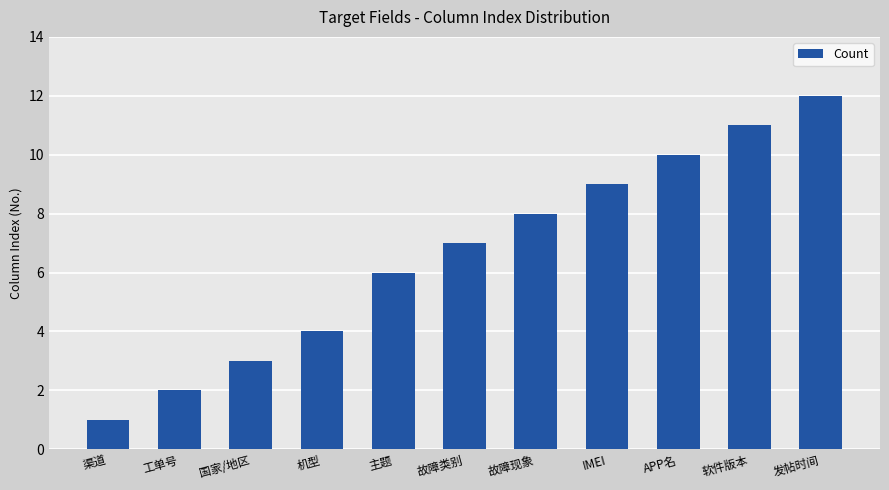

Between IMEI and 主题, which is larger?

IMEI